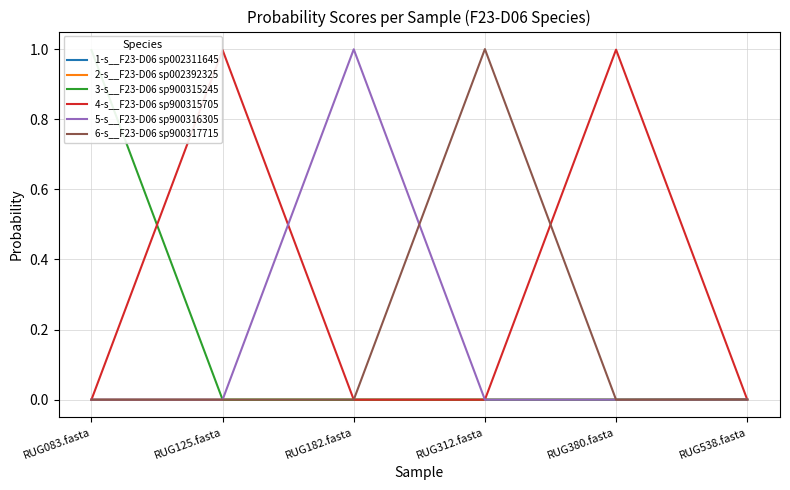

What position from the left is RUG380.fasta?

5